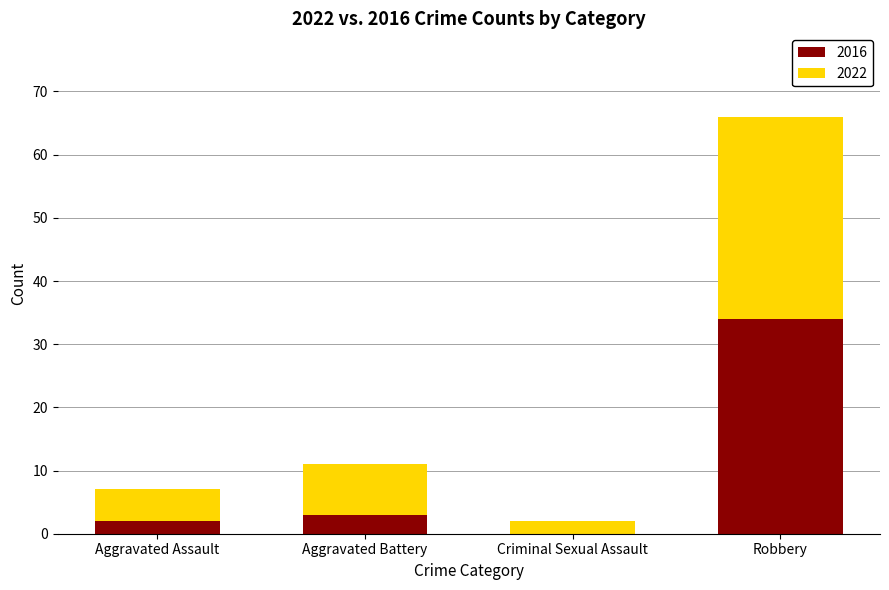

Reading left to right, transcribe the values for 2016.

Aggravated Assault=2	Aggravated Battery=3	Criminal Sexual Assault=0	Robbery=34